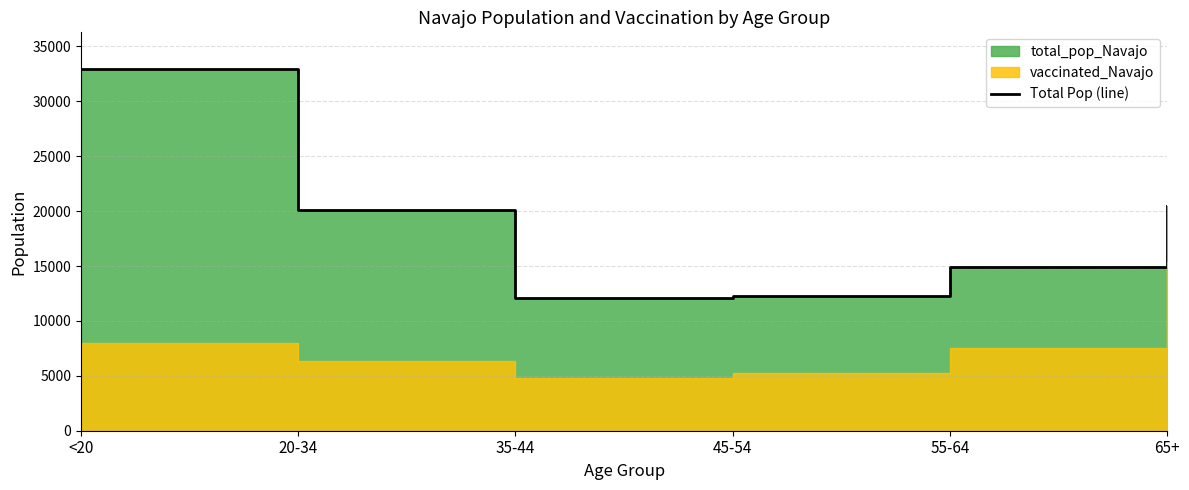

How many points are lower than both their immediate neighbors (excluding endpoints)?

1